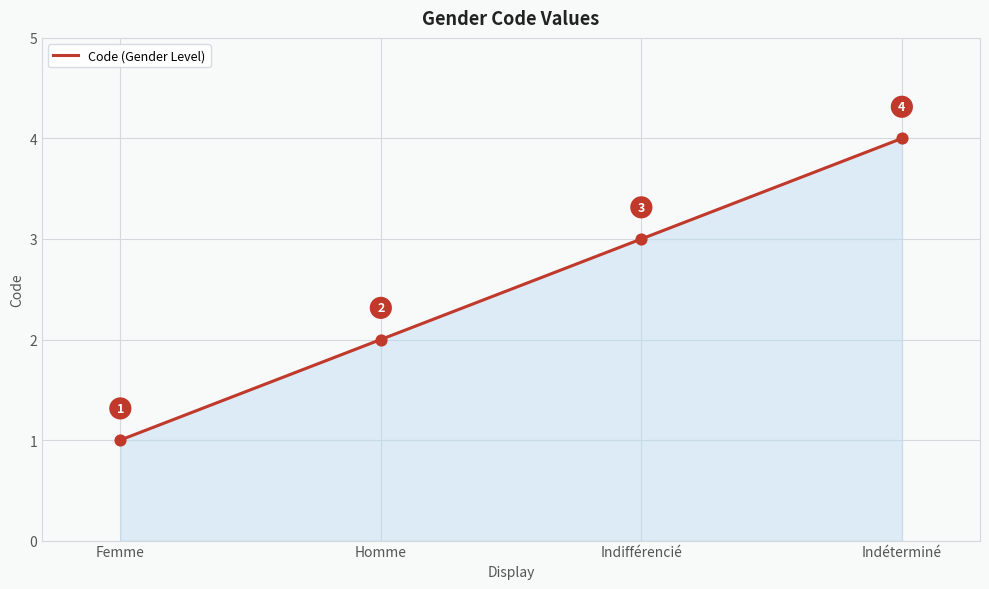

Approximately how many times larger is the value at Indéterminé compared to Homme?

2.0